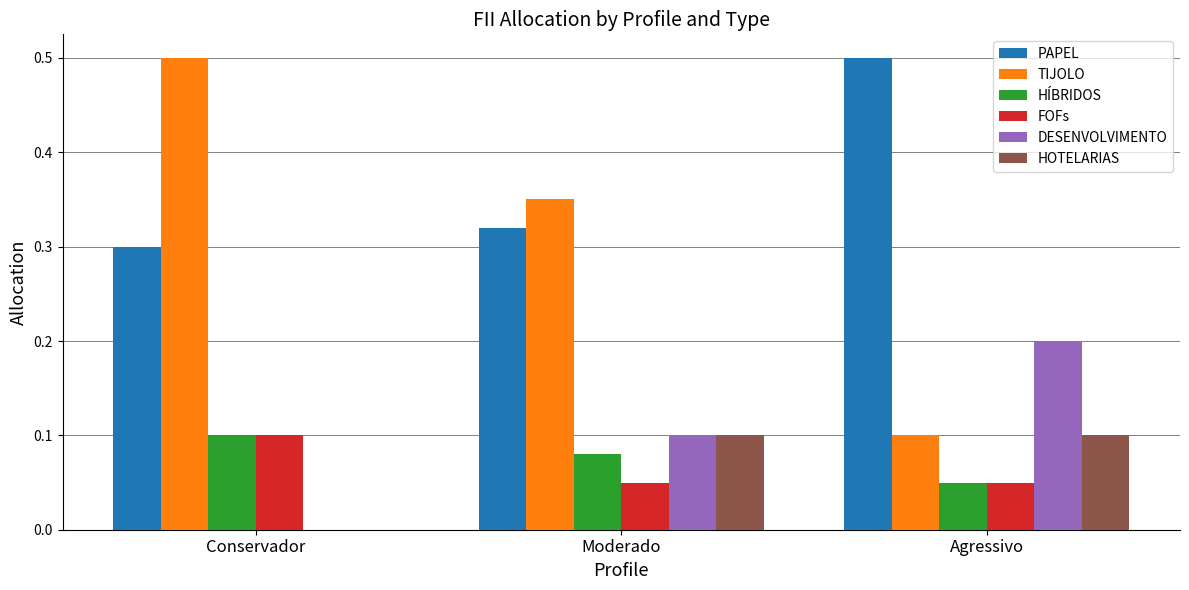

Is the value of TIJOLO at Conservador greater than the value of HOTELARIAS at Conservador?

Yes